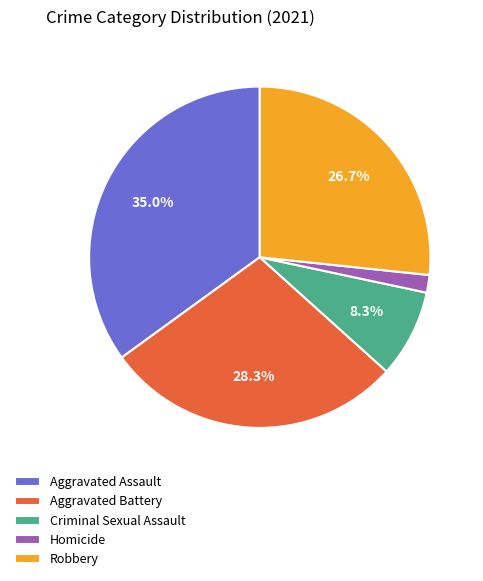

Which category has the smallest portion of the pie?

Homicide